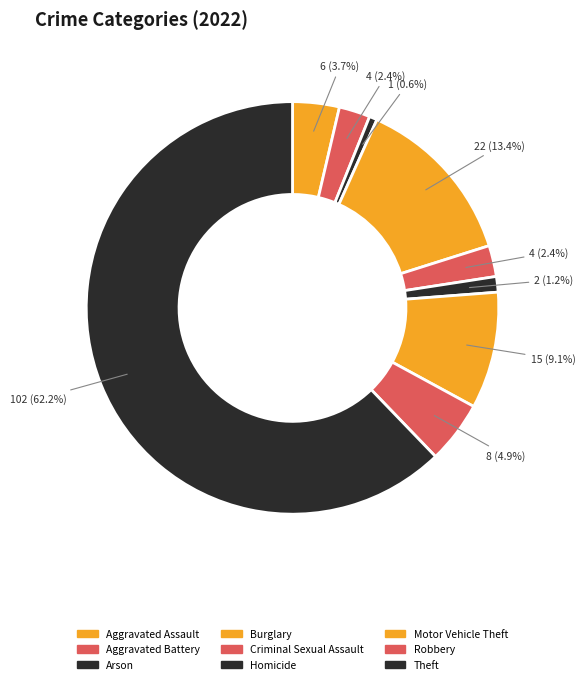

Is Criminal Sexual Assault the majority of the pie?

No